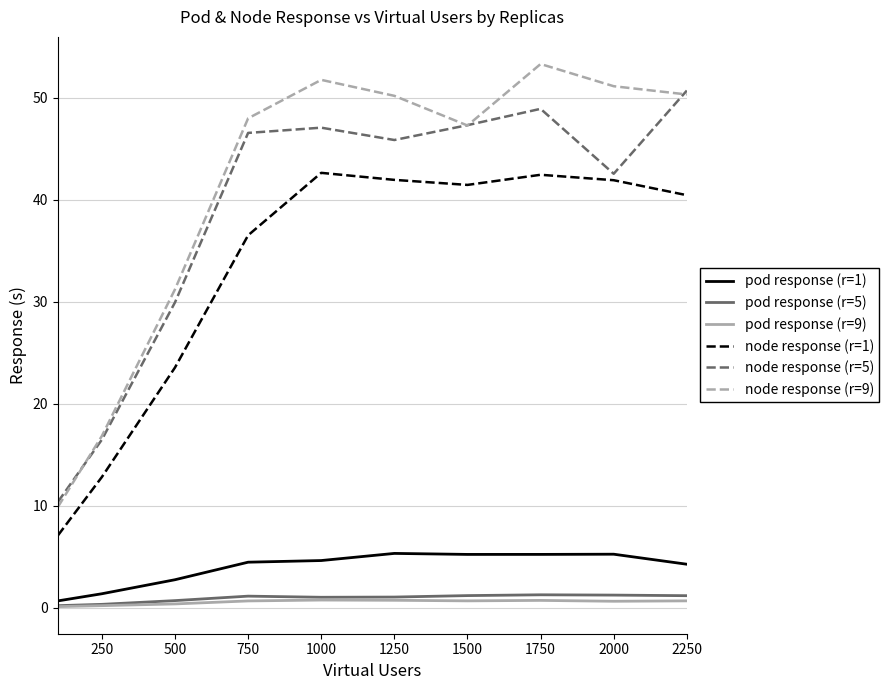

Which series has the widest spread of values?

node response (r=9)